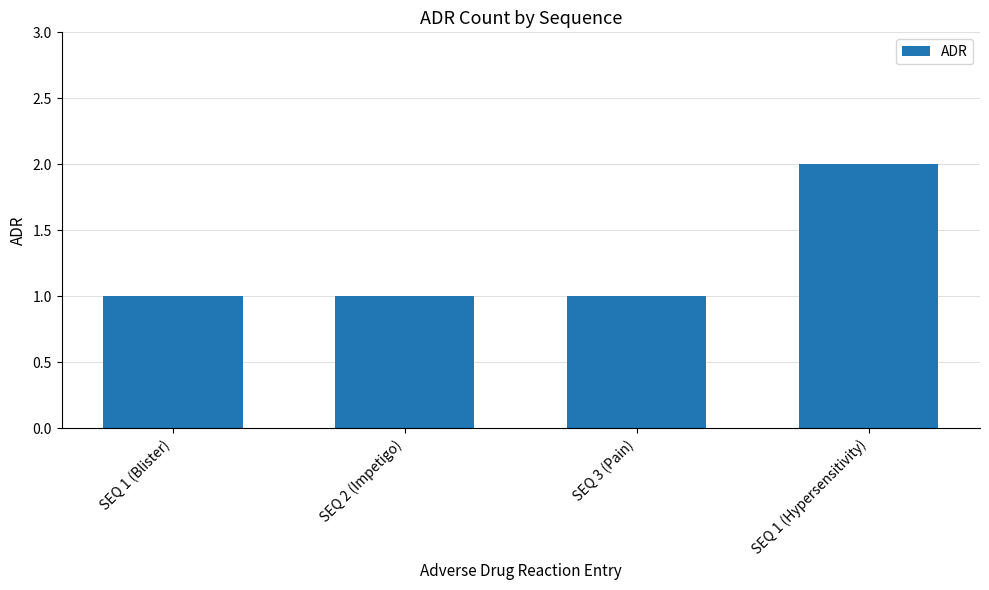

The value at SEQ 2 (Impetigo) is 1. True or false?

True